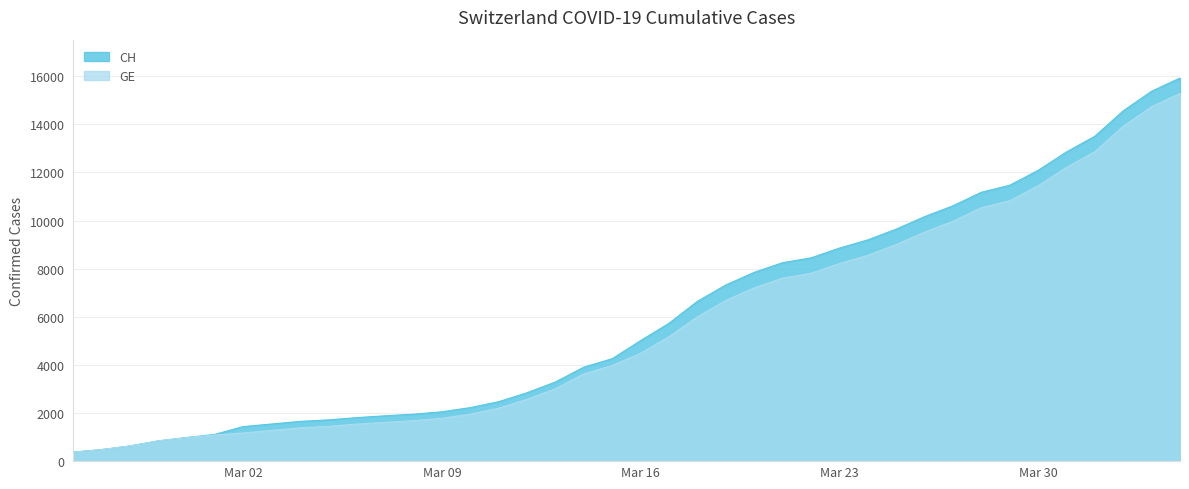

At how many categories does at least one series exceed 3018?

23